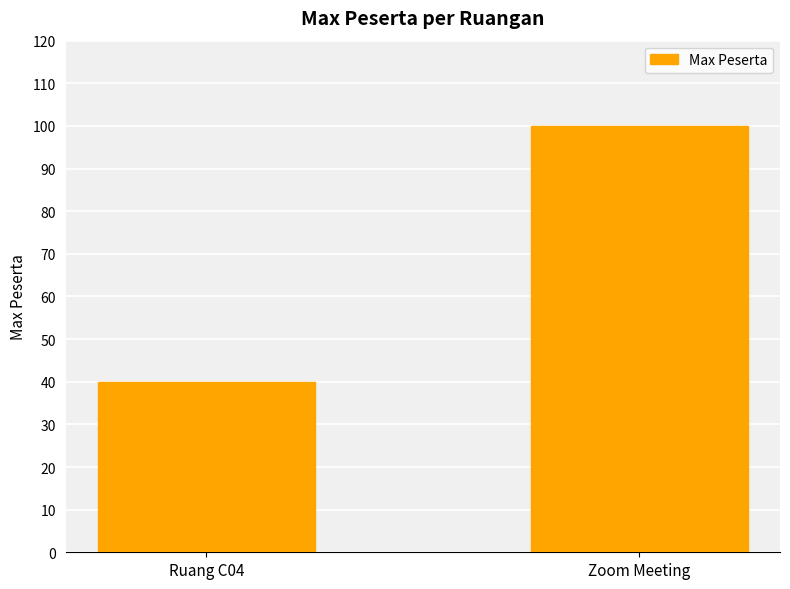

How many categories are shown in the chart?

2